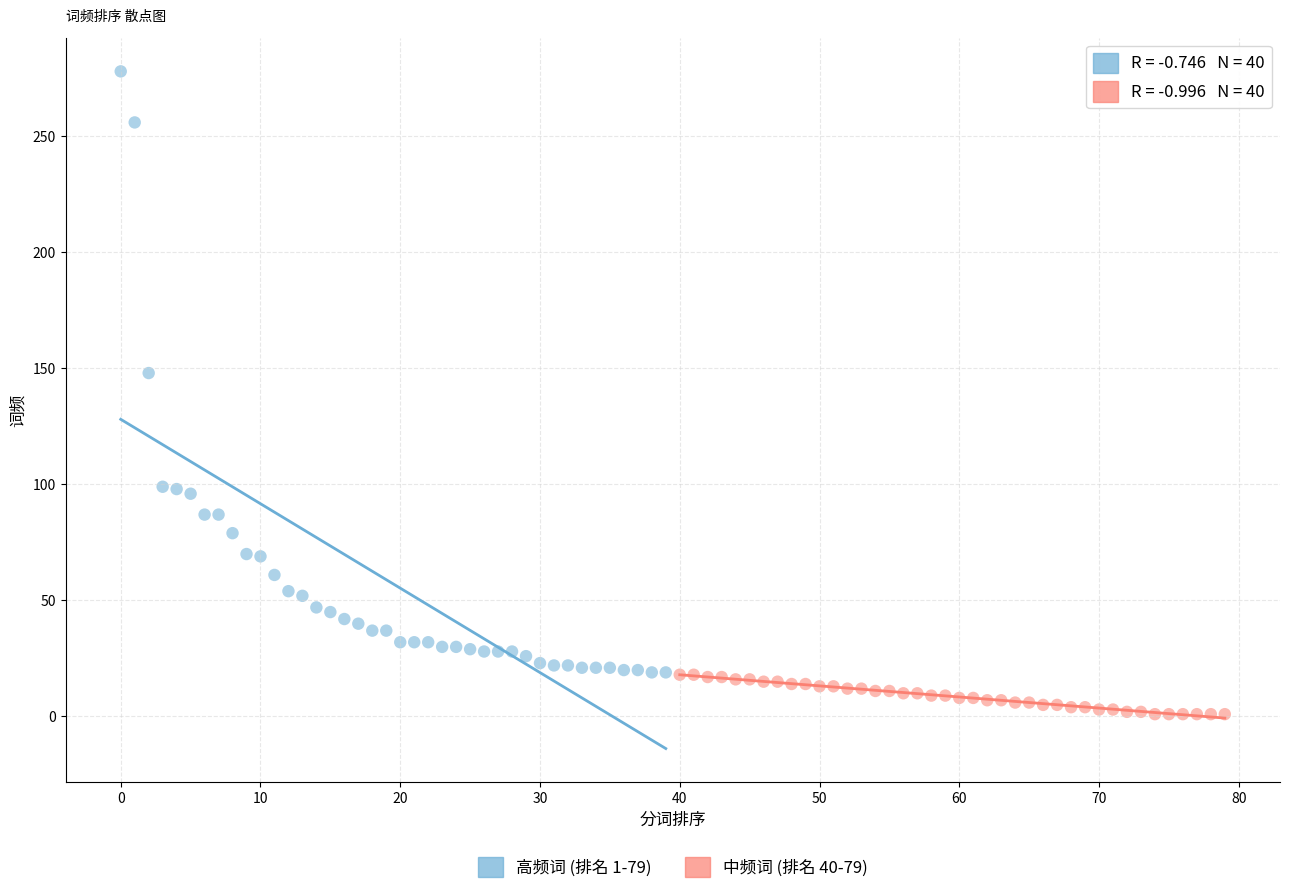

Which series reaches the minimum Y coordinate?

中频词 (排名 40-79)